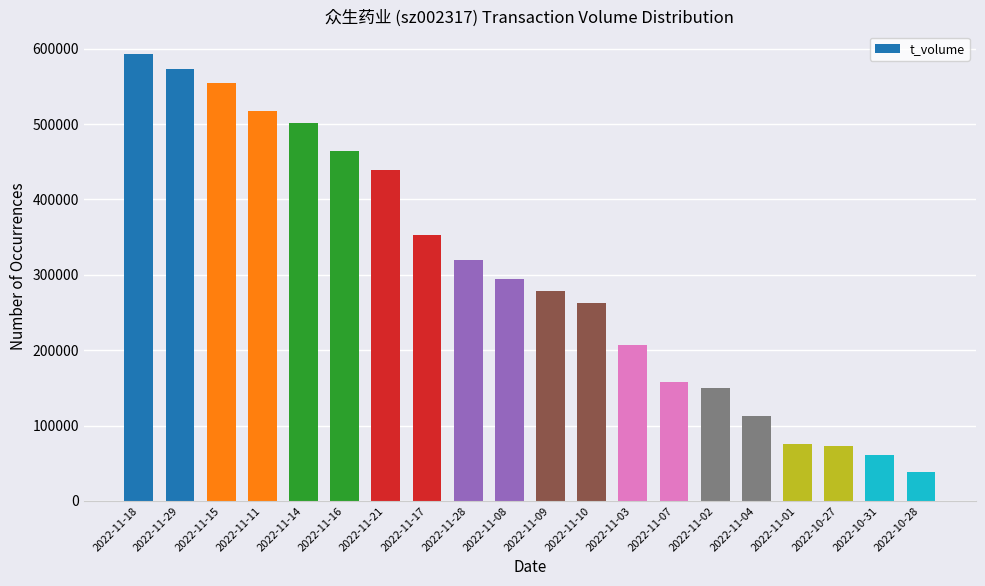

What is the value of the 15th bar from the left?

149930